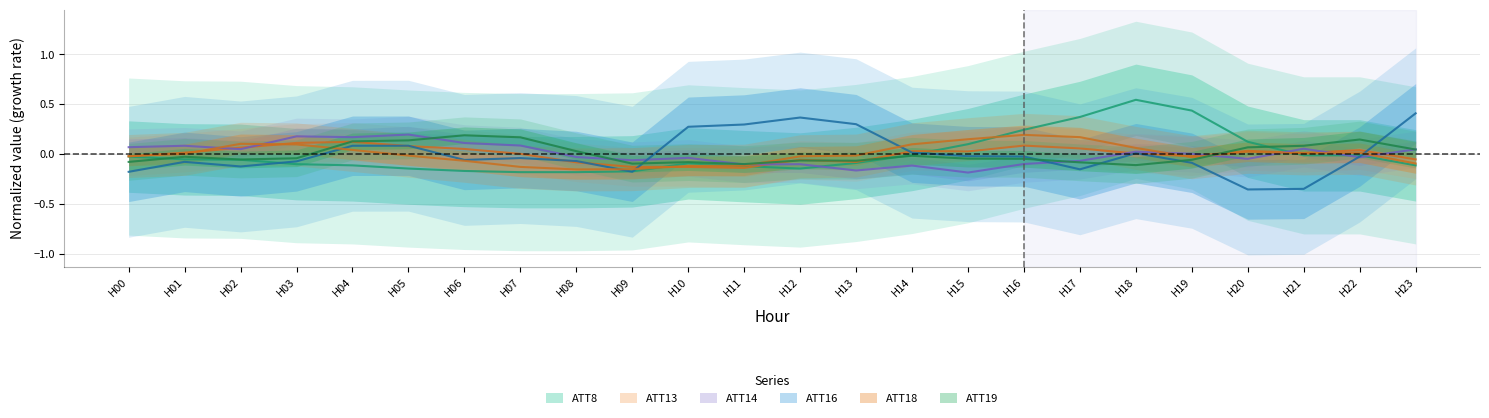

The ATT8 series shows -0.2 at H04. True or false?

False